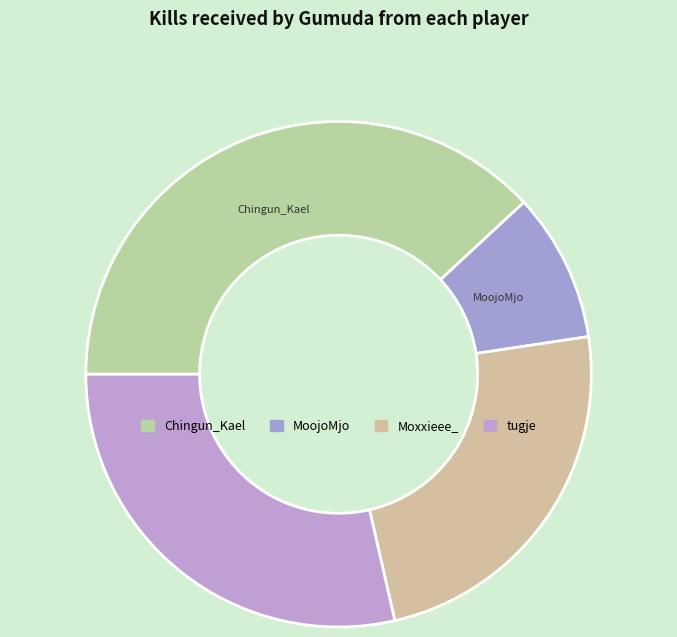

How many segments does this pie chart have?

4